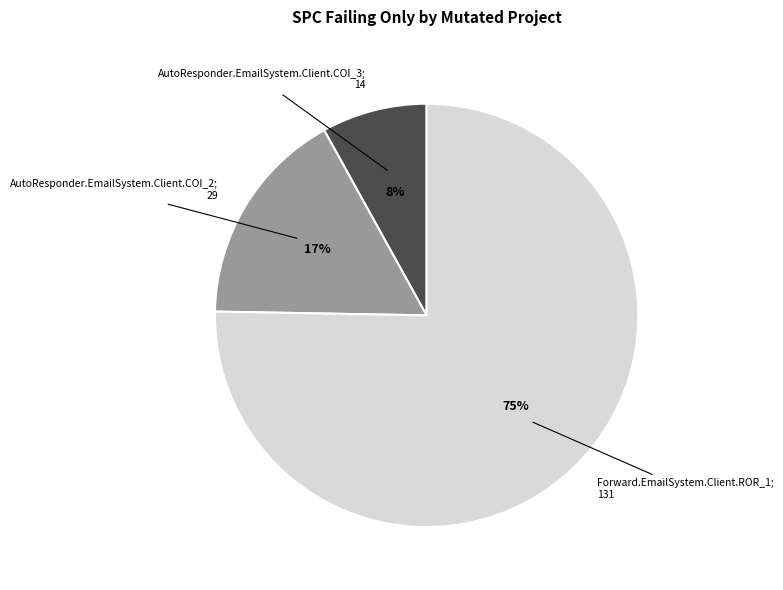

To the nearest percent, what is the average slice percentage?

33%